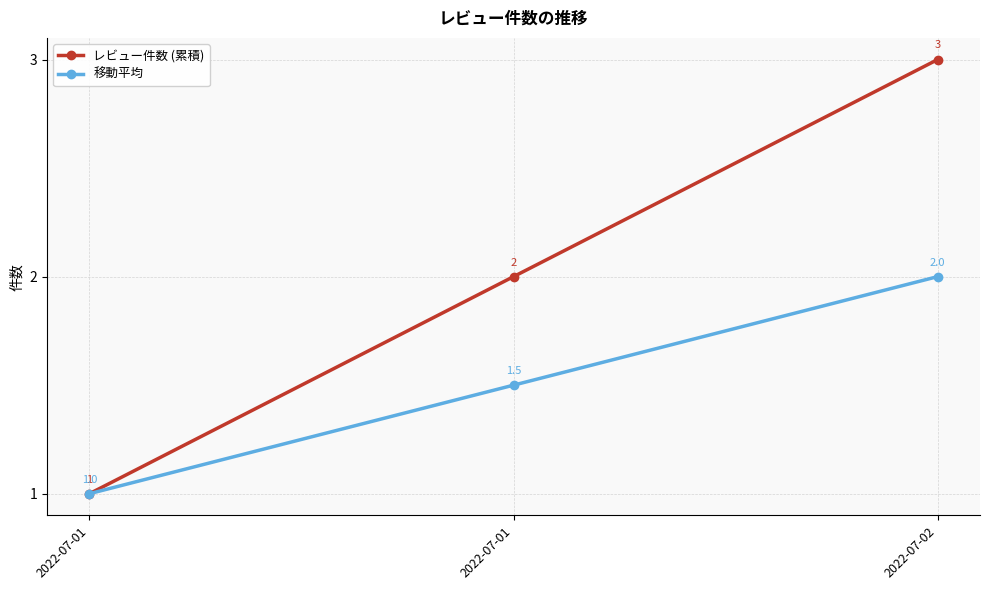

How many data points in レビュー件数 (累積) are less than 2?

1